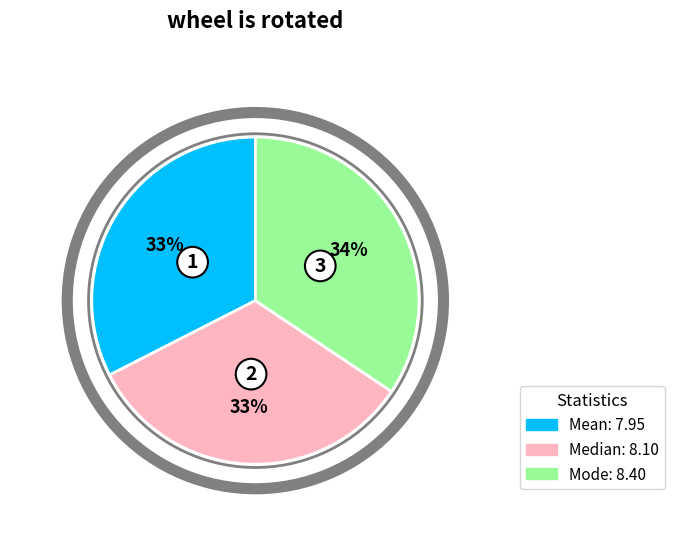

Which category has the biggest portion of the pie?

Mode